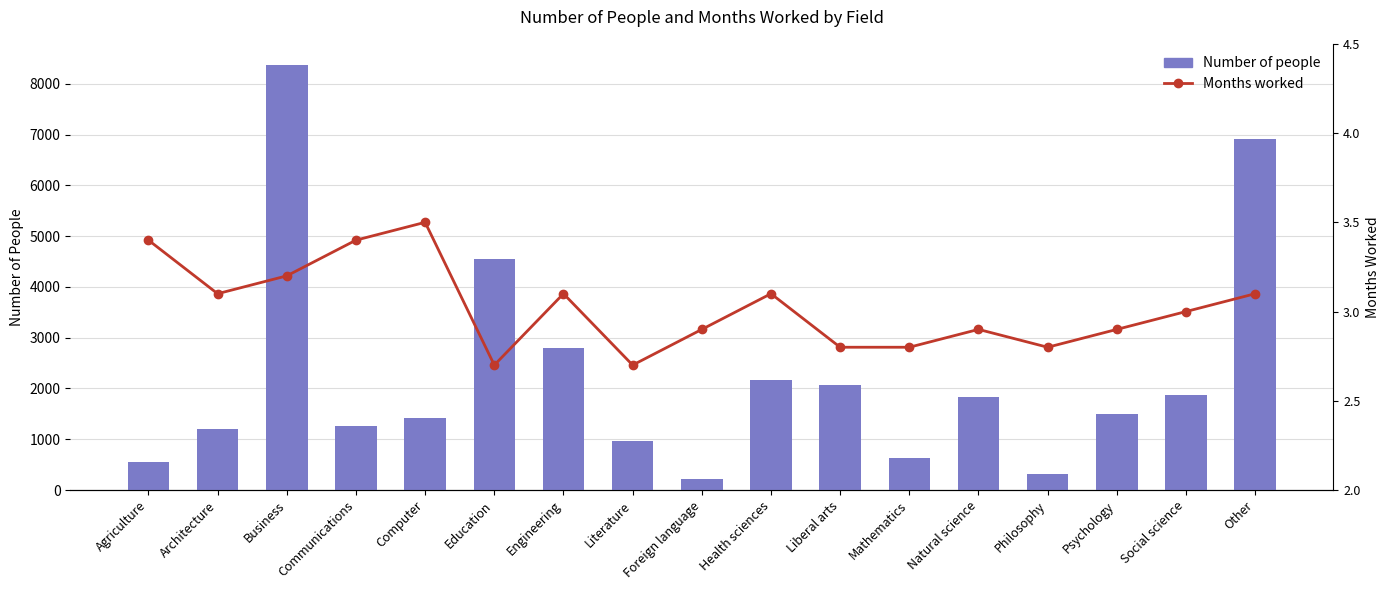

At Engineering, list the series in order from smallest to largest.

Months worked, Number of people